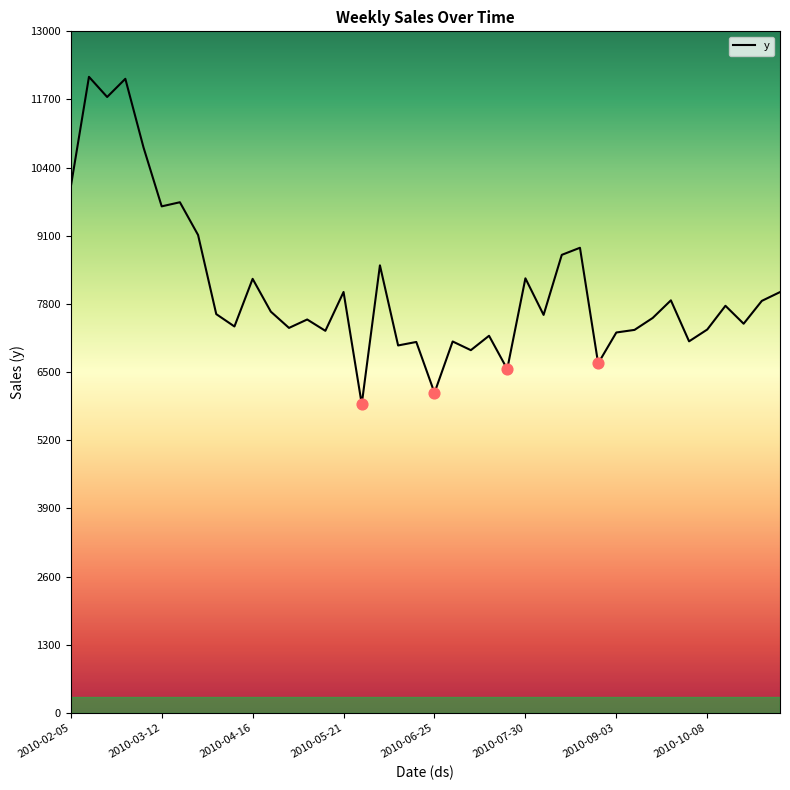

What is the maximum value shown in the chart?

12132.3